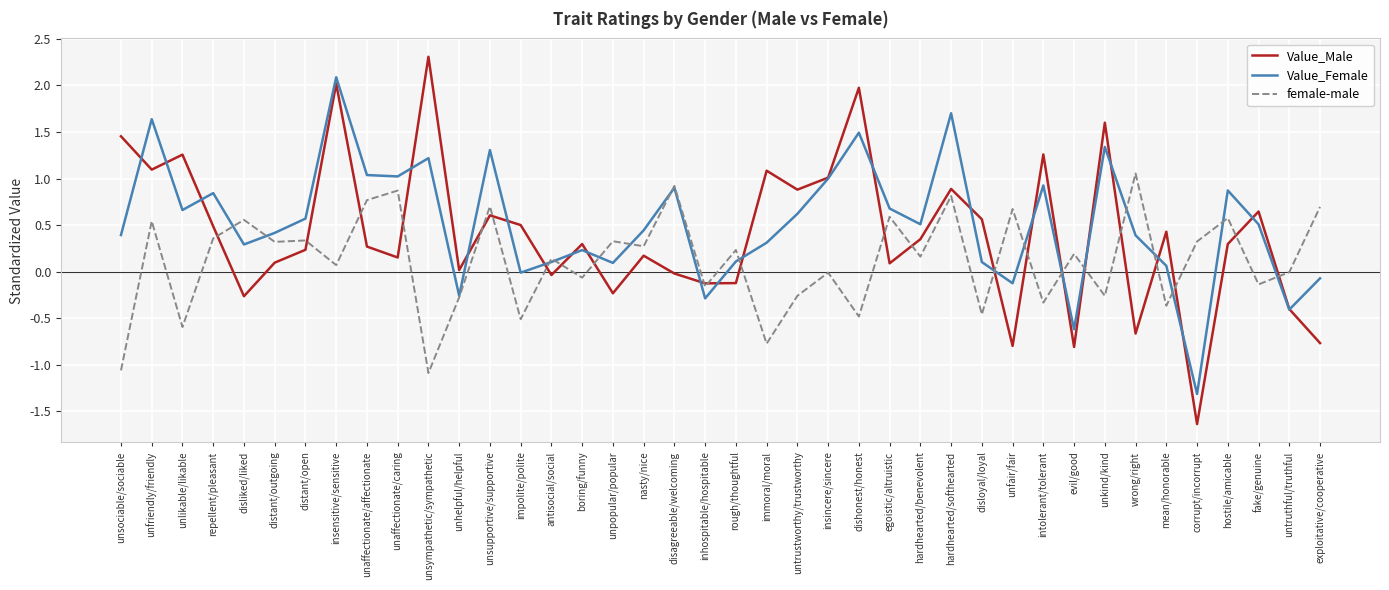

Rank the series by their maximum value, from highest to lowest.

Value_Male, Value_Female, female-male